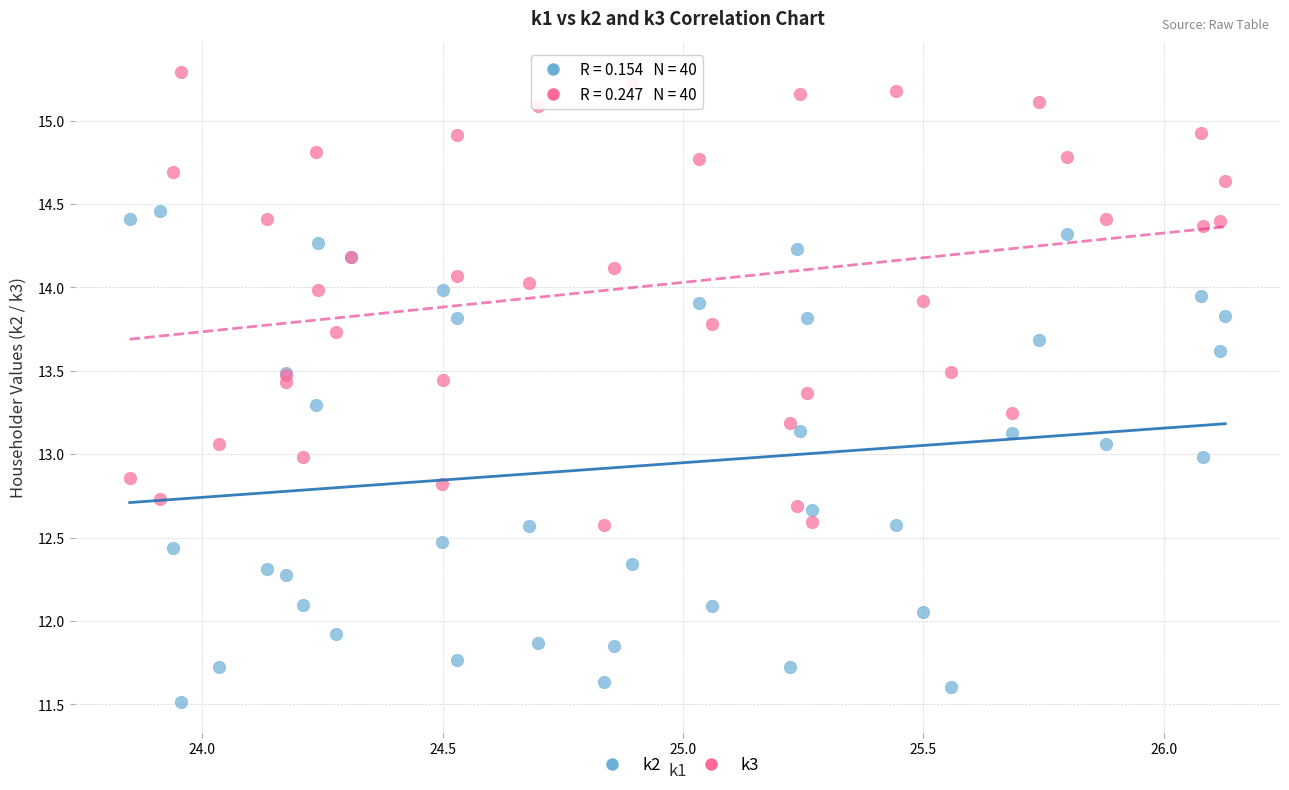

Which series contains the lowest Y value?

k2